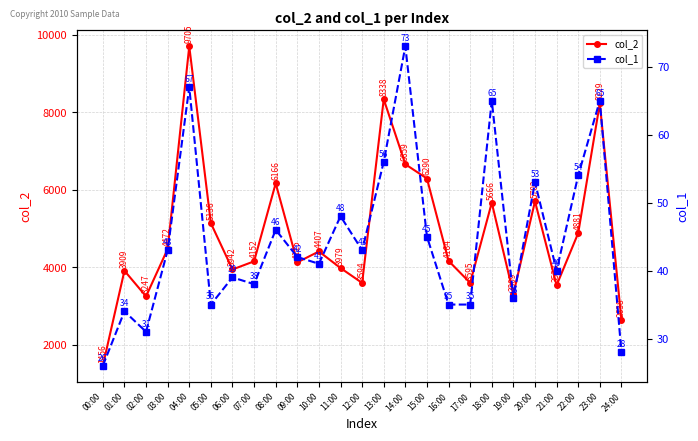

What value does the col_1 series have at 15:00, to the nearest 5?

45